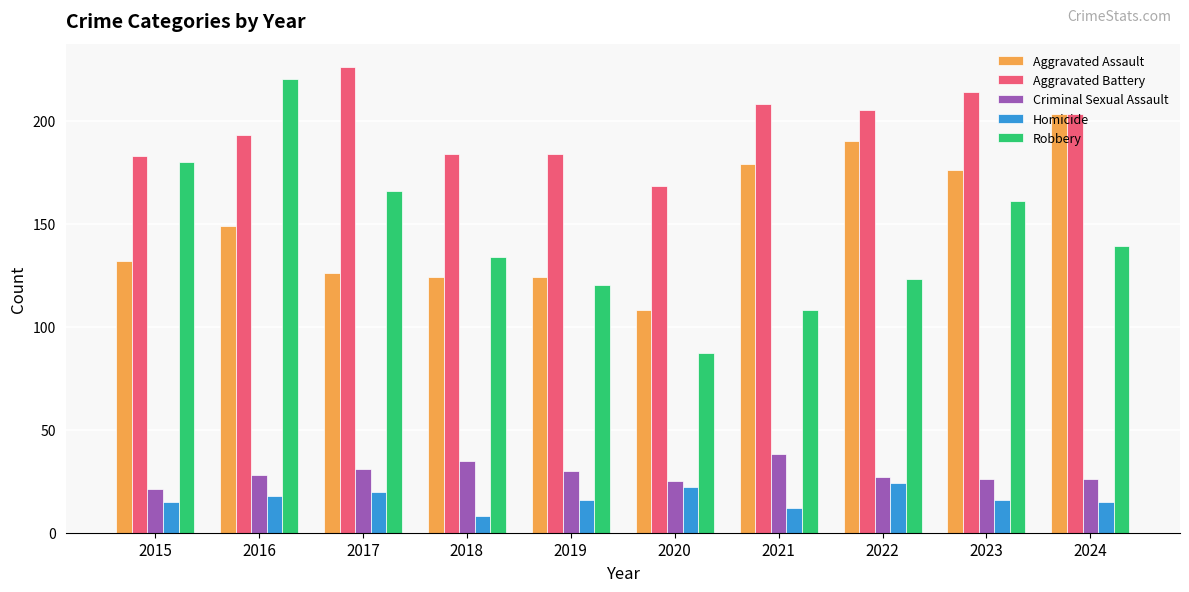

What is the maximum value shown in the chart?

226